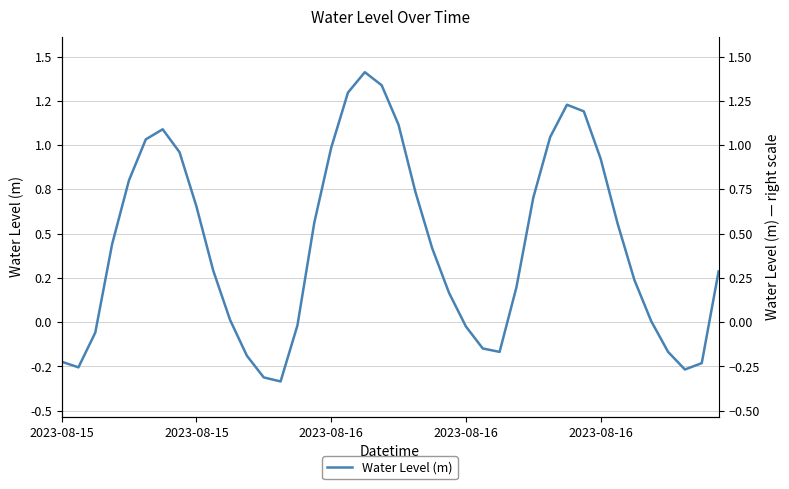

At which label is the value closest to 0?

35